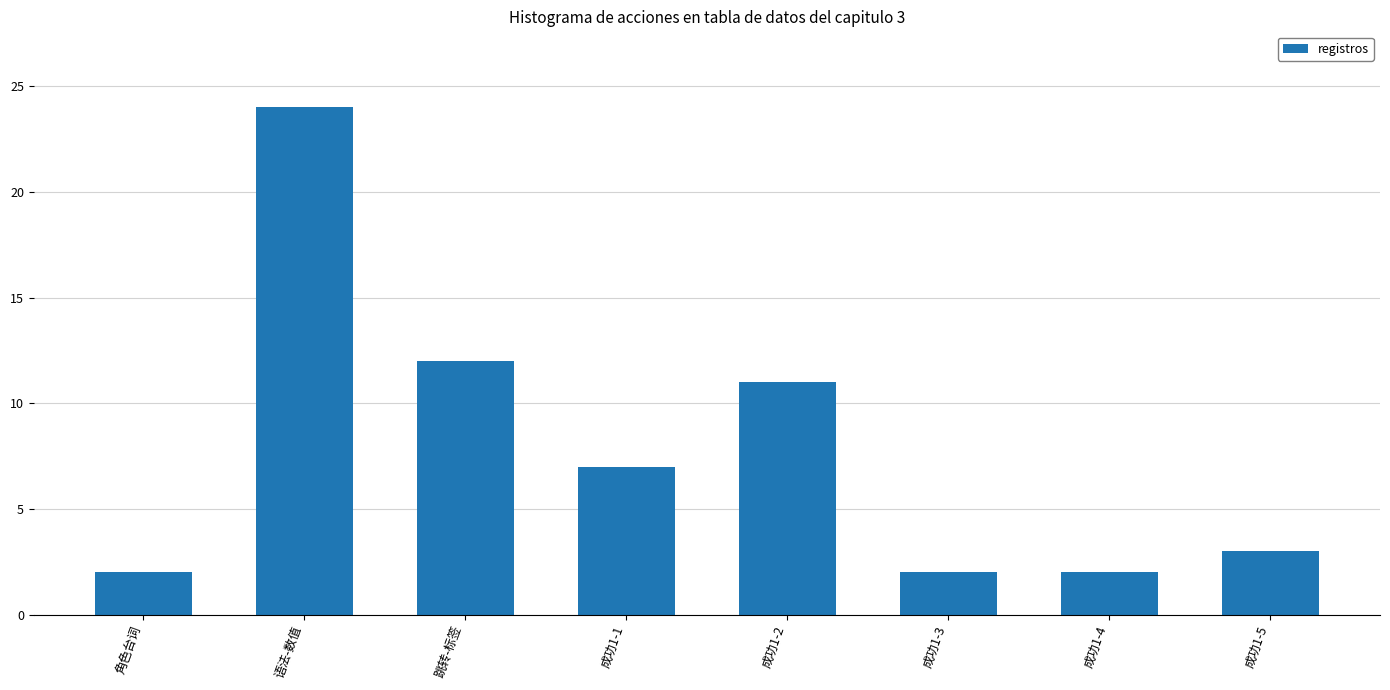

What is the difference between the maximum and minimum values?

22